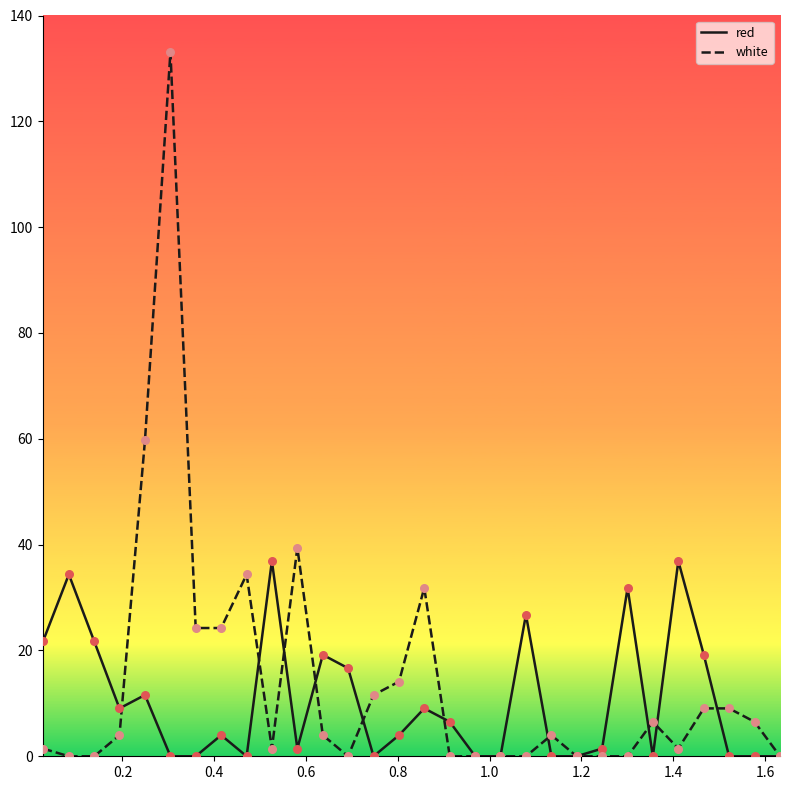

Which series has the largest range (max minus min)?

white